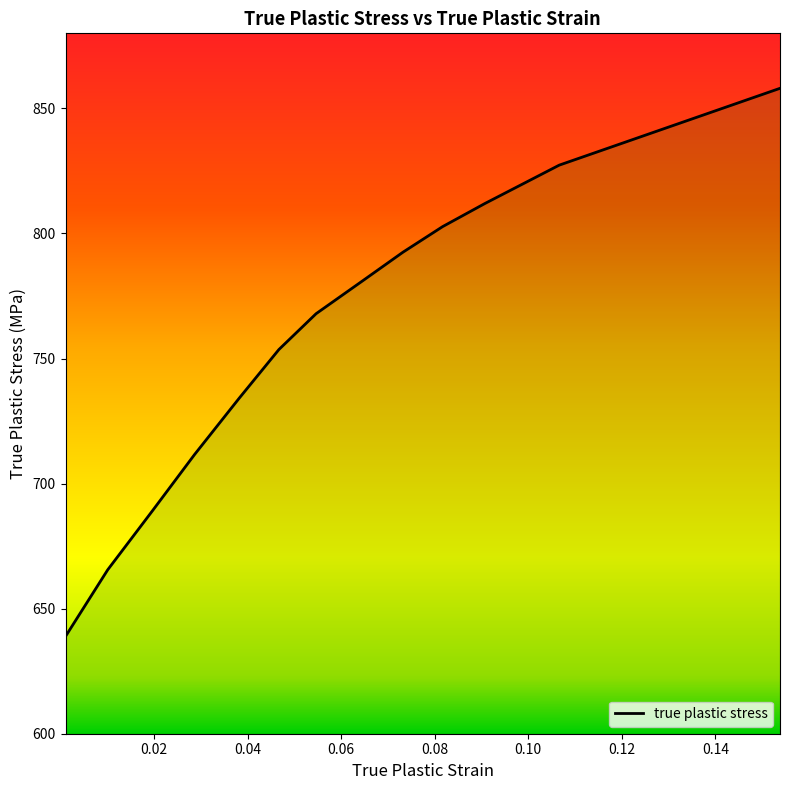

Reading left to right, what are all the values shown in this chart?

638.9	665.5	689.1	711.6	734.1	753.6	767.9	781.2	792.5	802.7	811.9	827.3	858.0